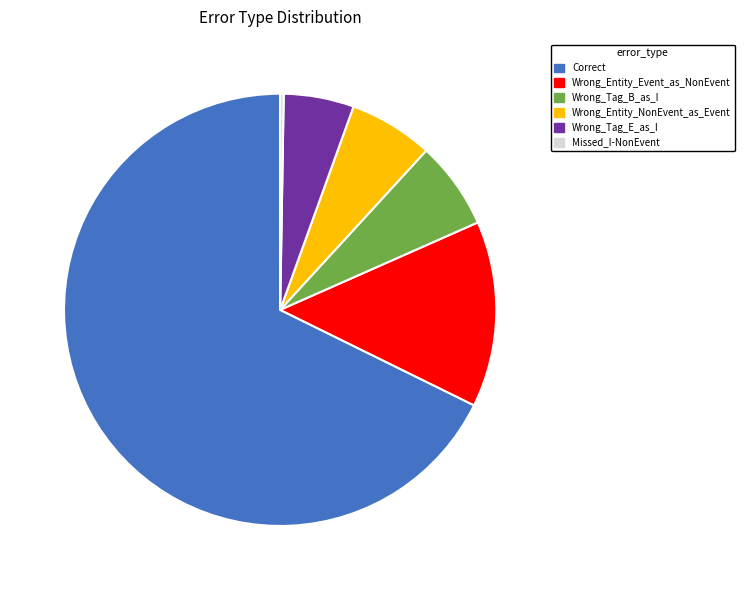

True or false: Wrong_Entity_NonEvent_as_Event accounts for 6% of the total.

True